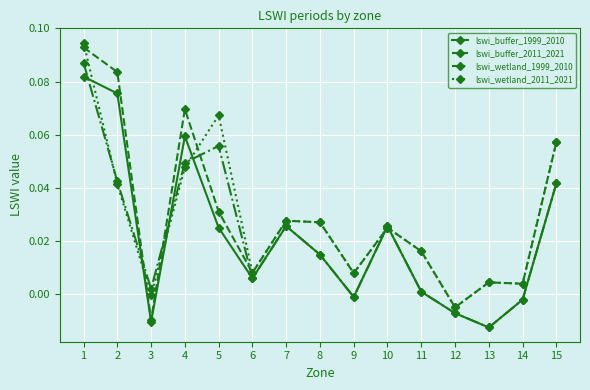

Is the value of lswi_wetland_2011_2021 at 1 greater than the value of lswi_wetland_1999_2010 at 10?

Yes